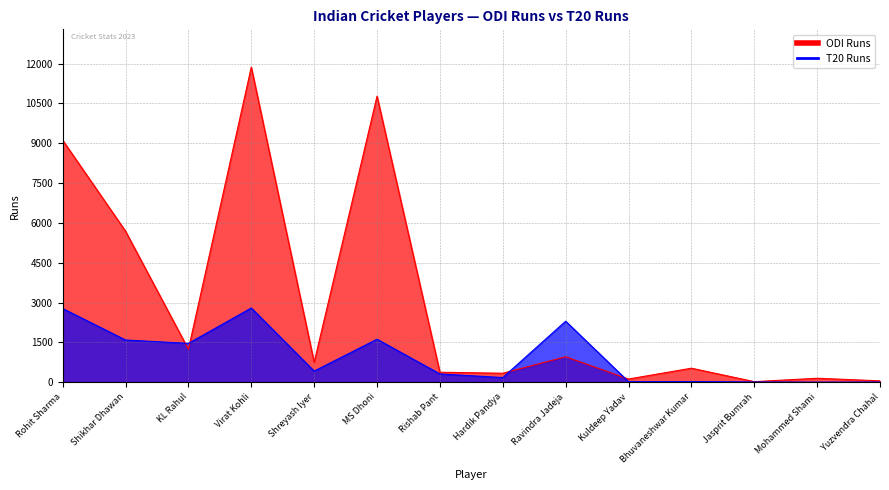

How many interior local peaks does the ODI Runs series have?

5